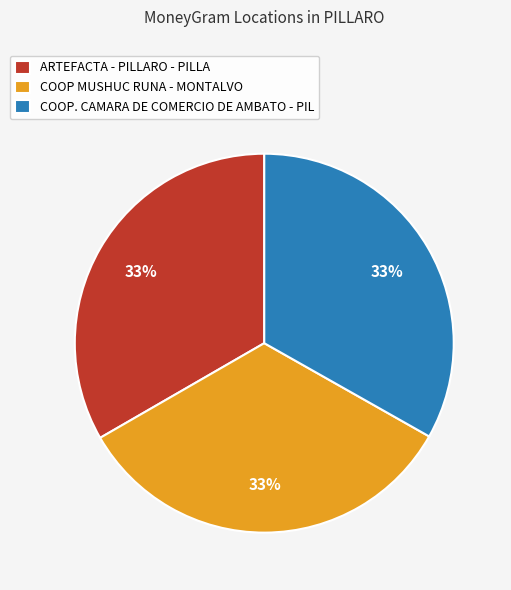

Is it true that COOP MUSHUC RUNA - MONTALVO is 33% of the pie?

True